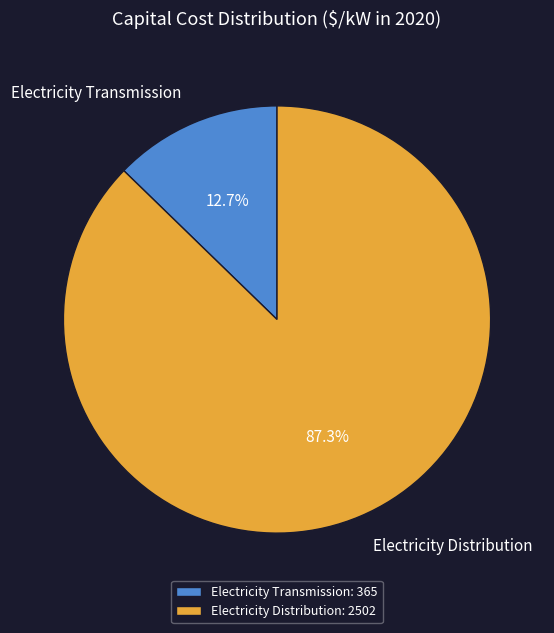

Count the number of slices in the pie.

2